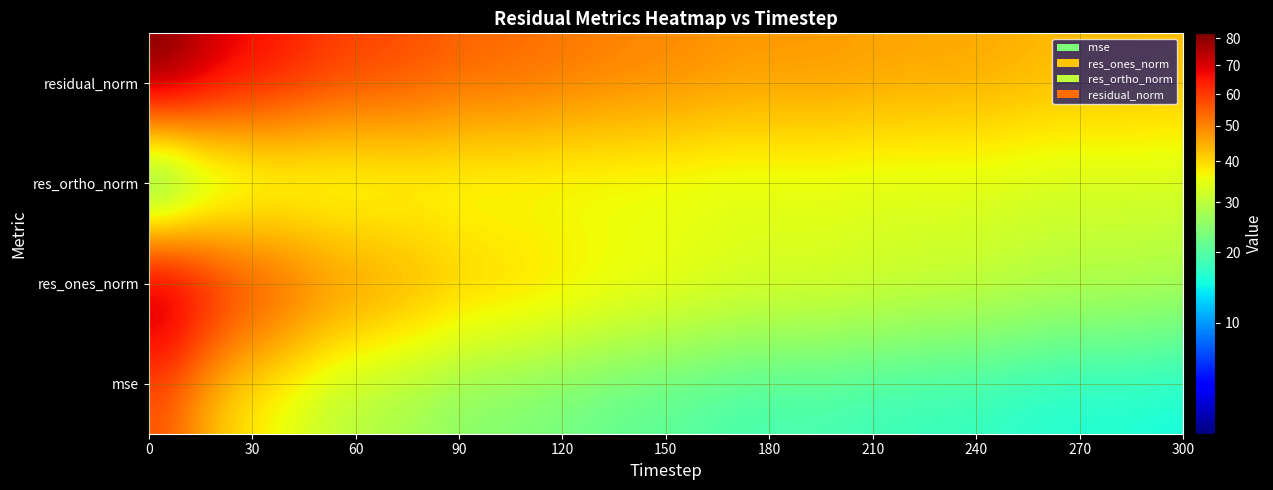

What is the greatest value displayed?

81.8